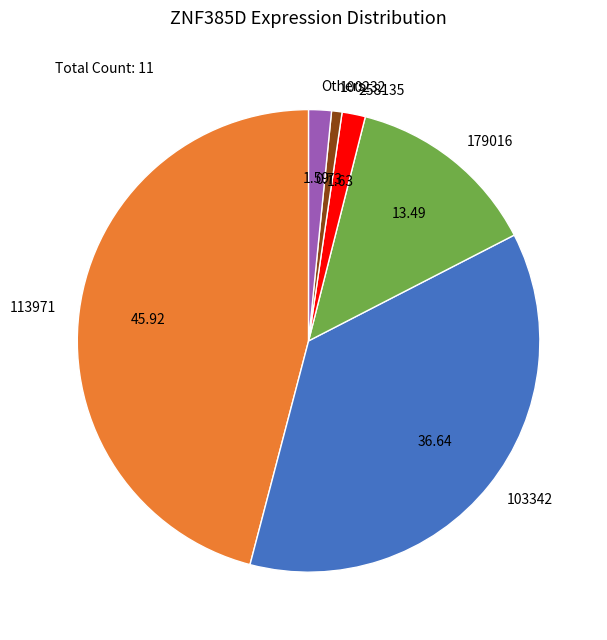

Combined, do 258135 and Others account for over 50%?

No